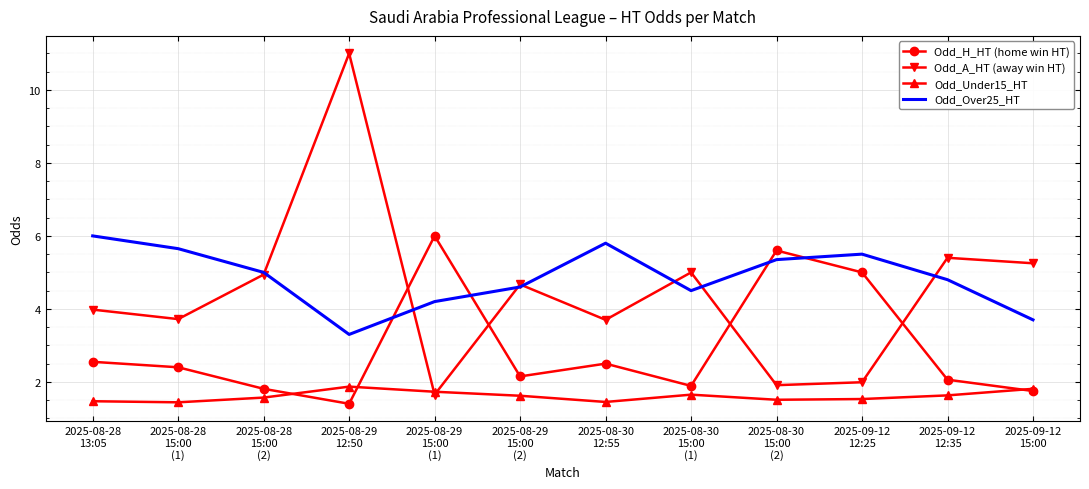

What is the greatest value displayed?

11.0